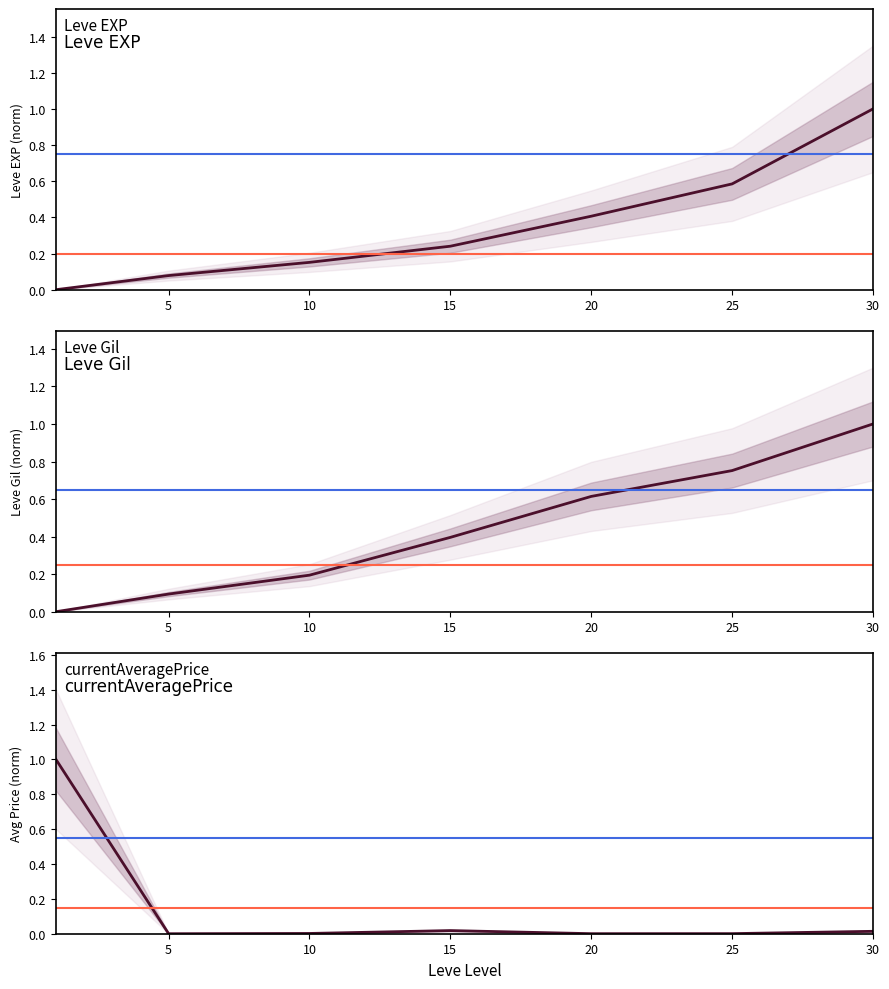

List the series in order of their peak value, lowest first.

Leve EXP, Leve Gil, currentAveragePrice